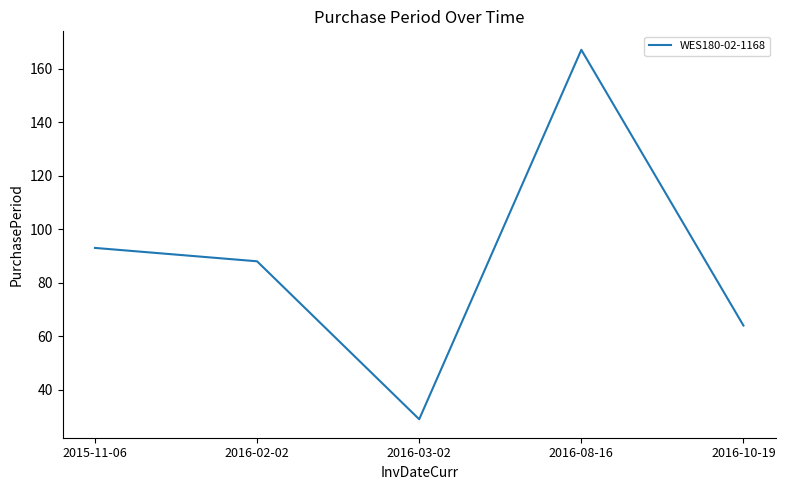

Reading right to left, list all the values displayed in this chart.

2016-10-19=64	2016-08-16=167	2016-03-02=29	2016-02-02=88	2015-11-06=93